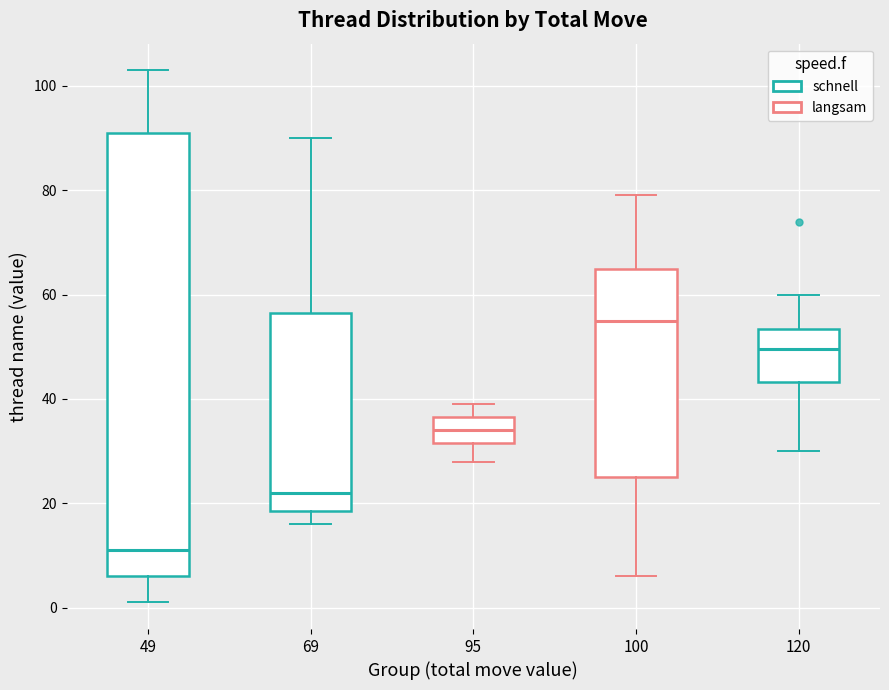

Which box has the highest median line?

100